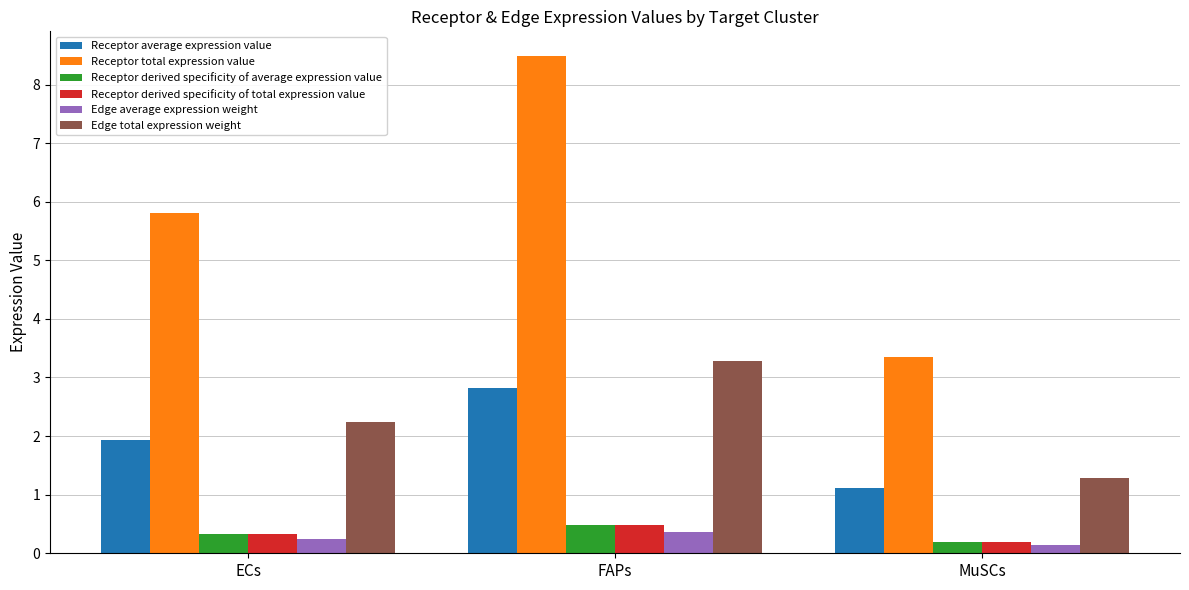

What is the value of the Receptor average expression value bar at the 3rd from the left?

1.1